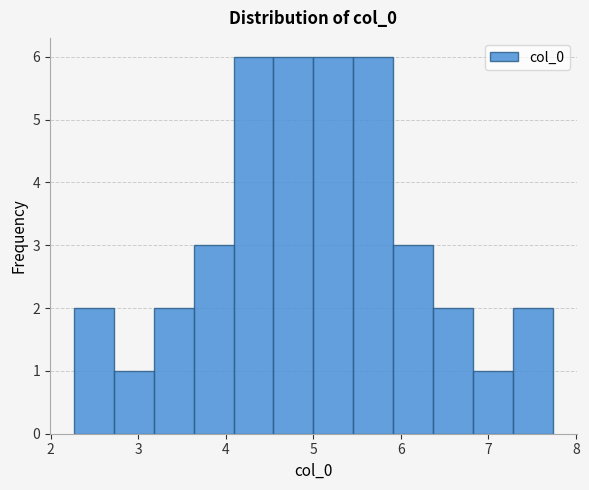

Reading left to right, list every bar in this chart as the range it spans on the x-axis followed by its height. Neither the bar edges nor the heights are printed on the chart, so give them approximately, as read against the axes.

2.3 to 2.7: 2
2.7 to 3.2: 1
3.2 to 3.6: 2
3.6 to 4.1: 3
4.1 to 4.5: 6
4.5 to 5.0: 6
5.0 to 5.5: 6
5.5 to 5.9: 6
5.9 to 6.4: 3
6.4 to 6.8: 2
6.8 to 7.3: 1
7.3 to 7.7: 2